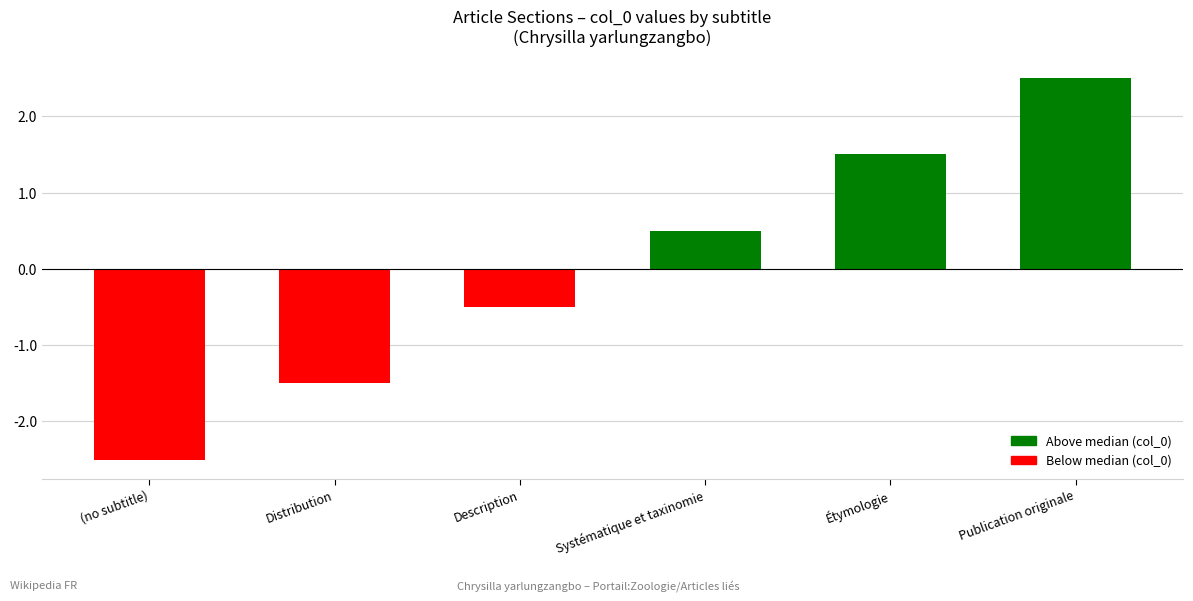

Reading left to right, list all the values displayed in this chart.

(no subtitle)=-2.5	Distribution=-1.5	Description=-0.5	Systématique et taxinomie=0.5	Étymologie=1.5	Publication originale=2.5